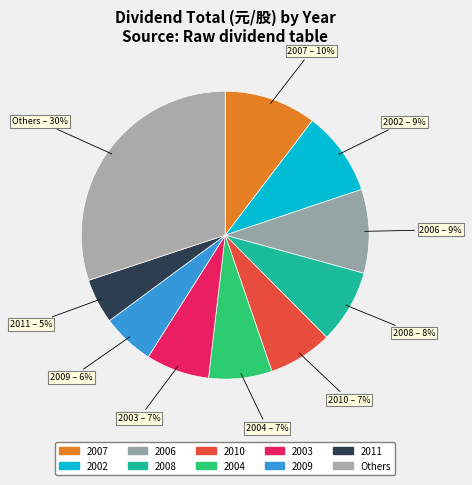

How many segments does this pie chart have?

10